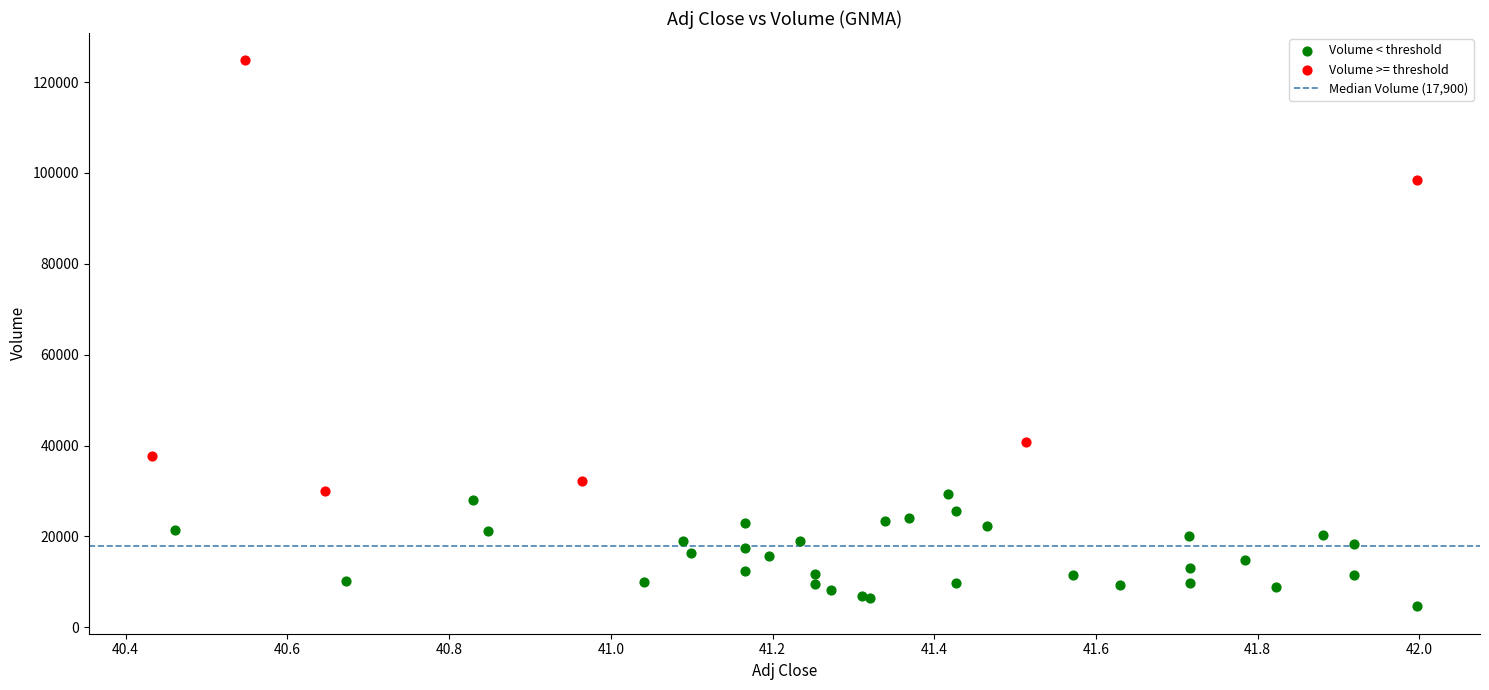

Which series has the largest Y range (max minus min)?

Volume >= threshold